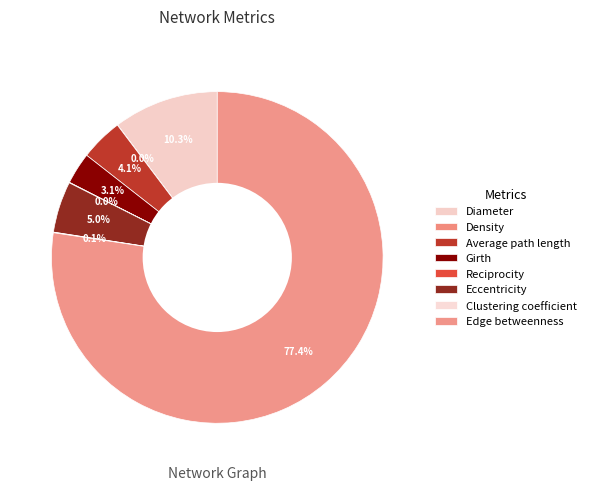

Is there any slice that represents more than half of the pie?

Yes